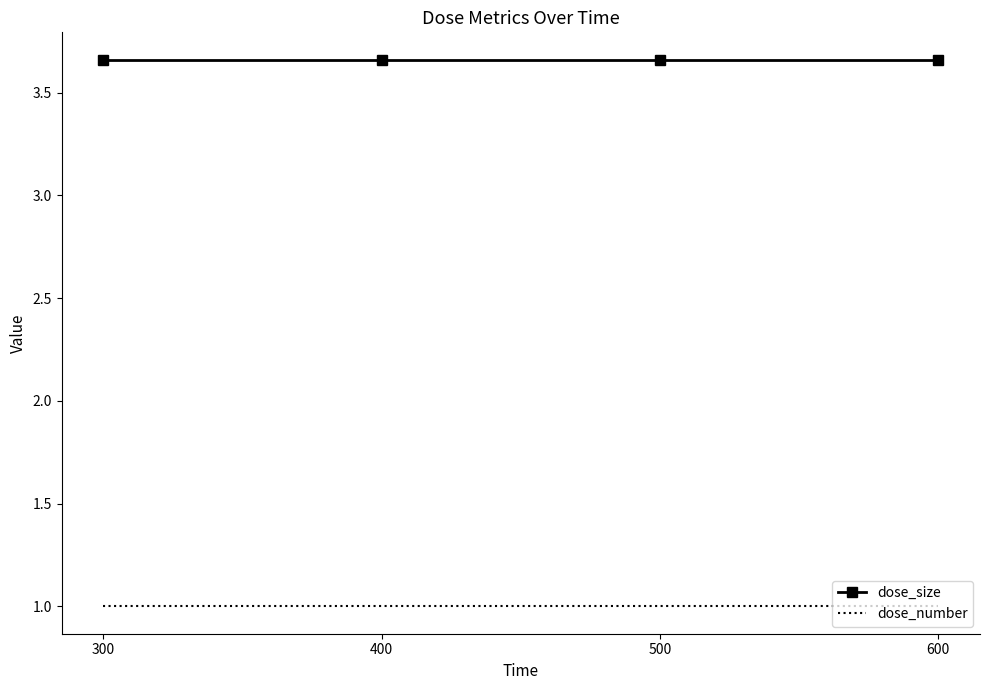

What is the total value across all series at 300?

4.7